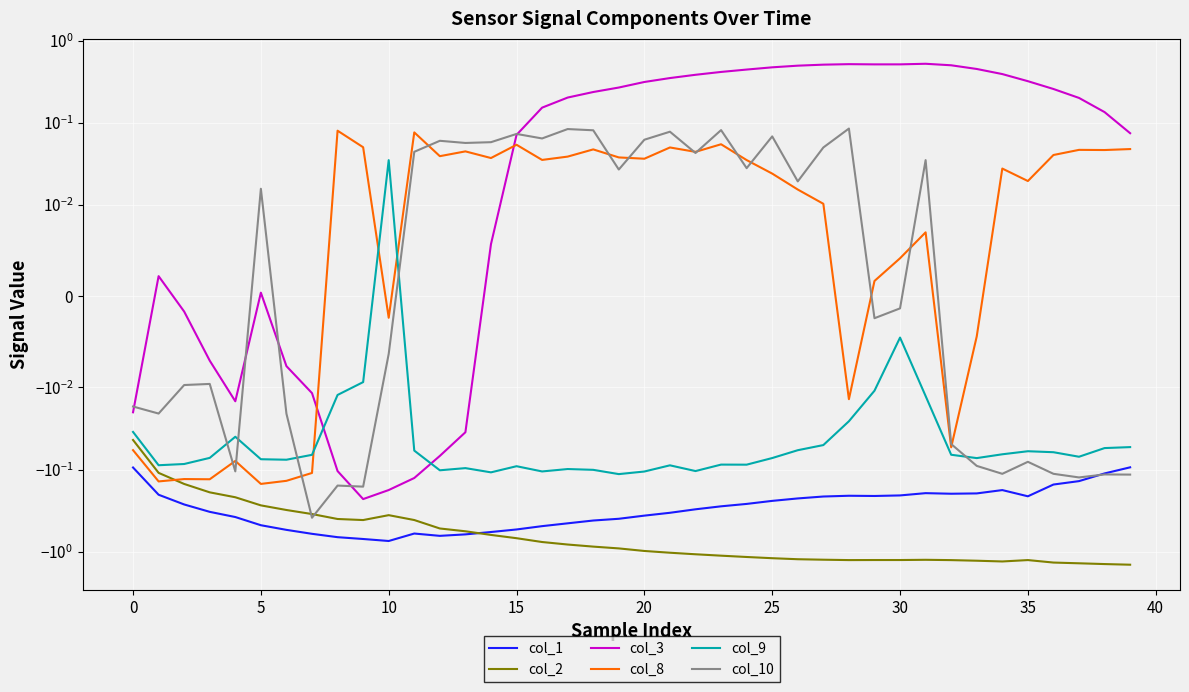

What is the sum of the col_1 values at 12 and 15?

-1.0